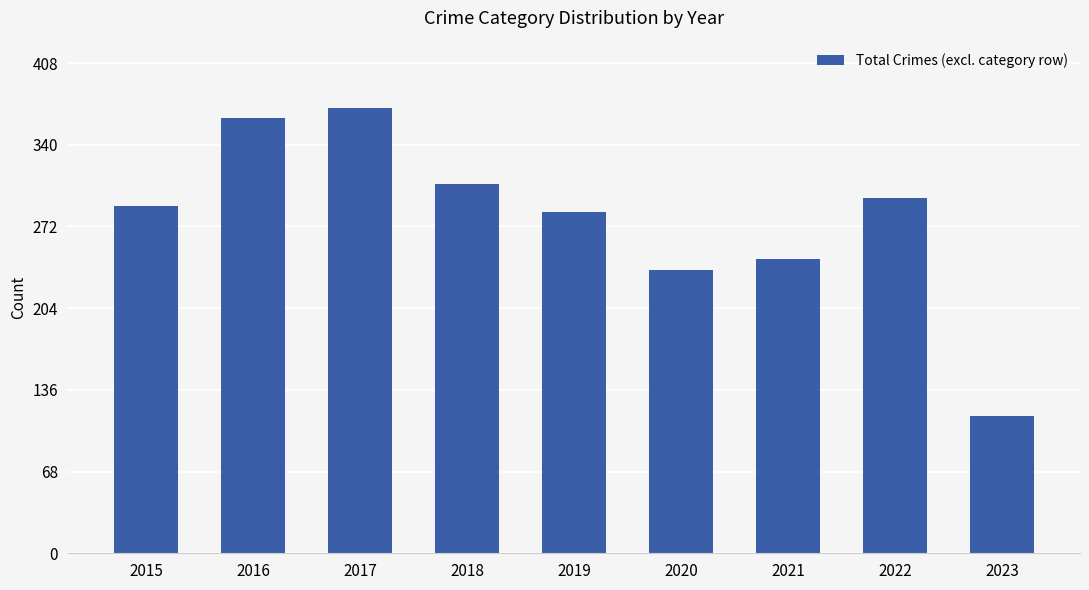

List the labels in order of value, smallest first.

2023, 2020, 2021, 2019, 2015, 2022, 2018, 2016, 2017